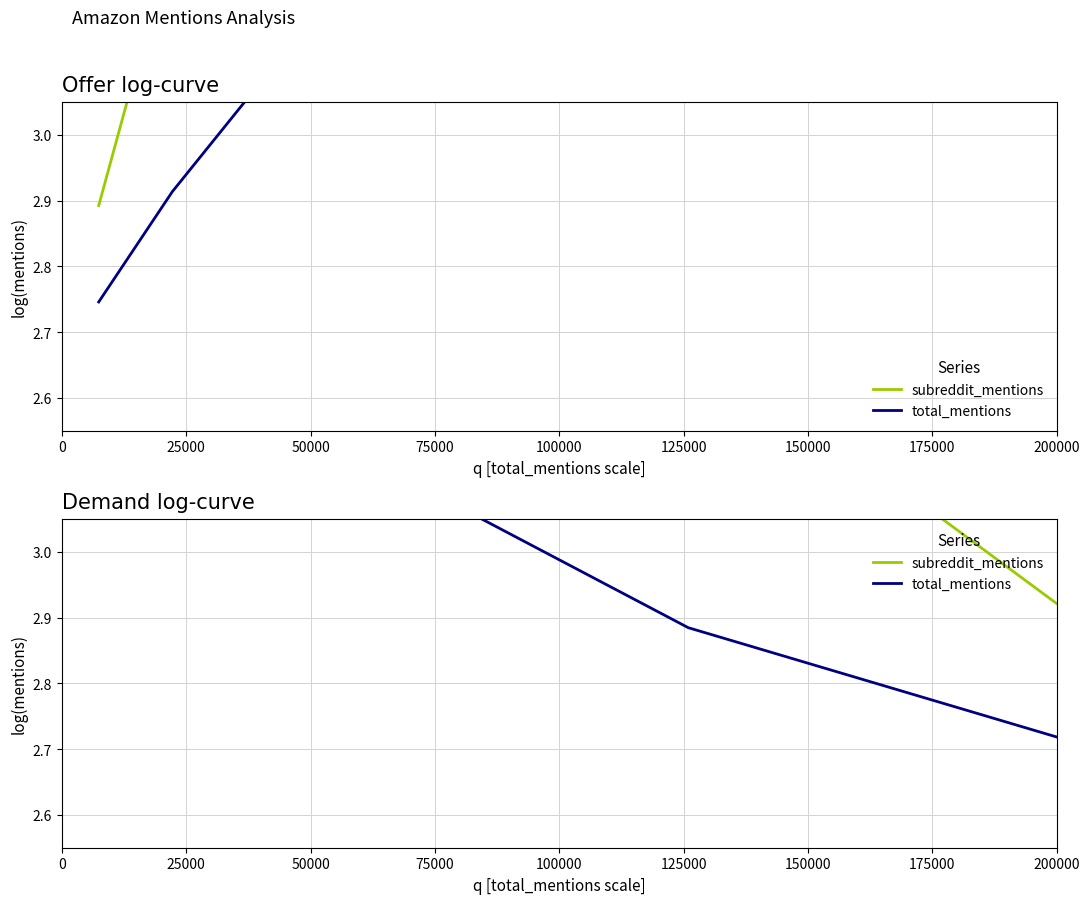

True or false: subreddit_mentions and total_mentions intersect in this chart.

False